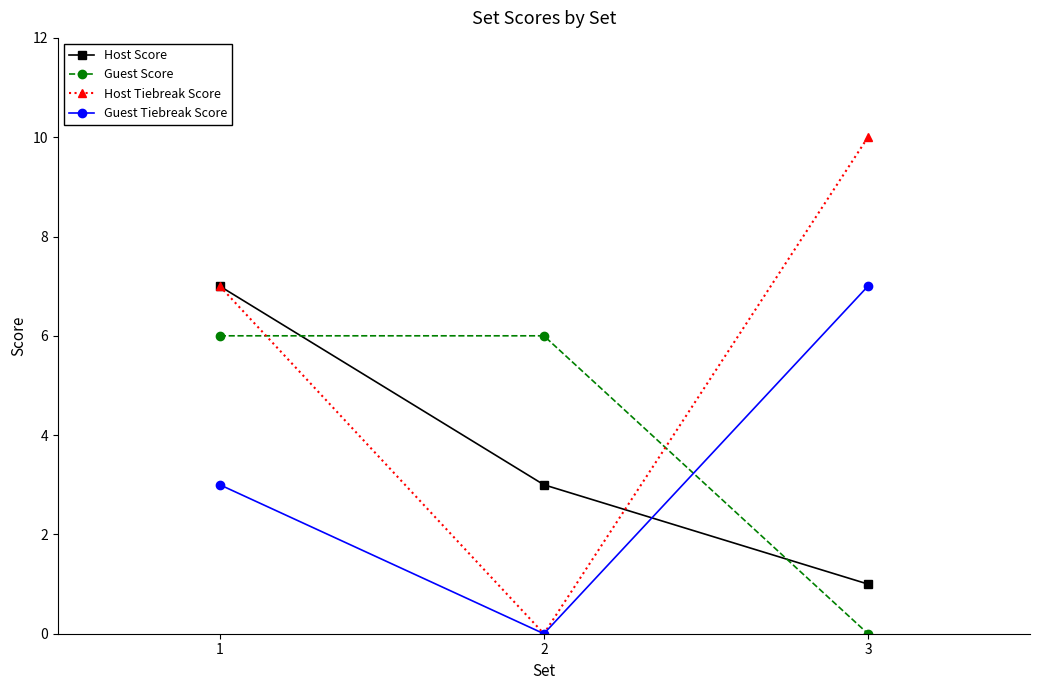

How many positive values does the Host Tiebreak Score series have?

2